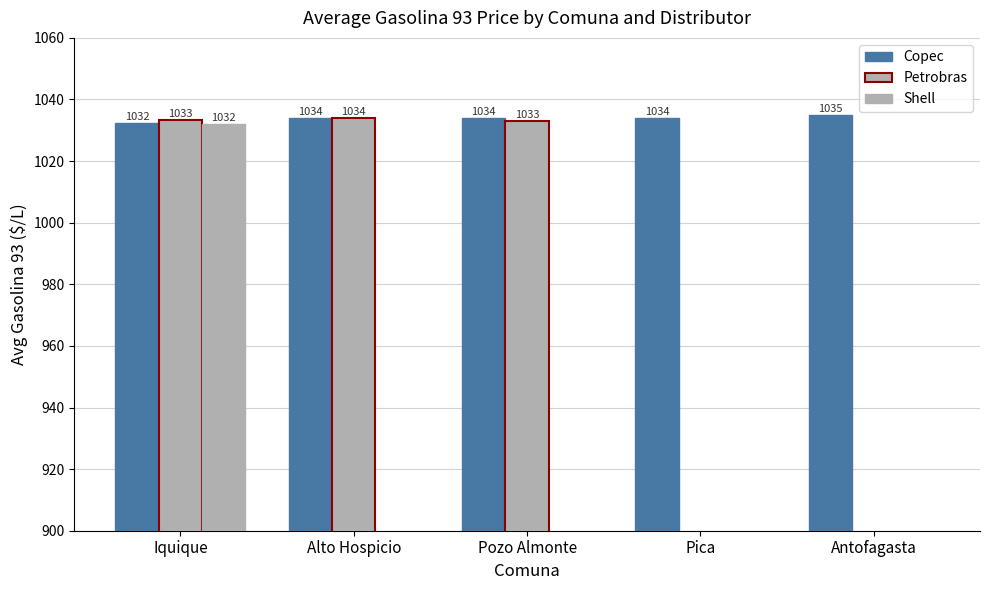

Rank the series at Antofagasta from lowest to highest value.

Petrobras, Shell, Copec